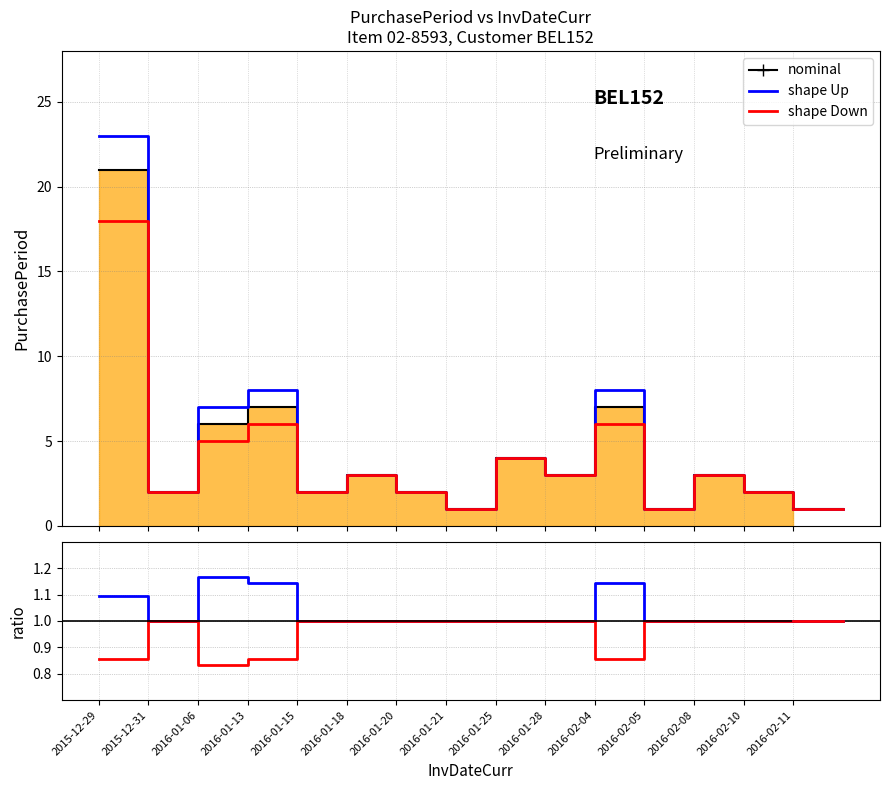

What is the smallest value displayed?

1